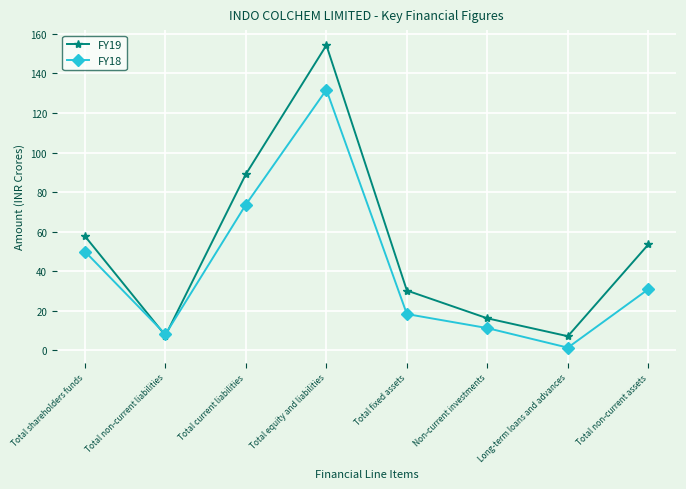

Which series ends up on top after the final intersection of FY18 and FY19?

FY19